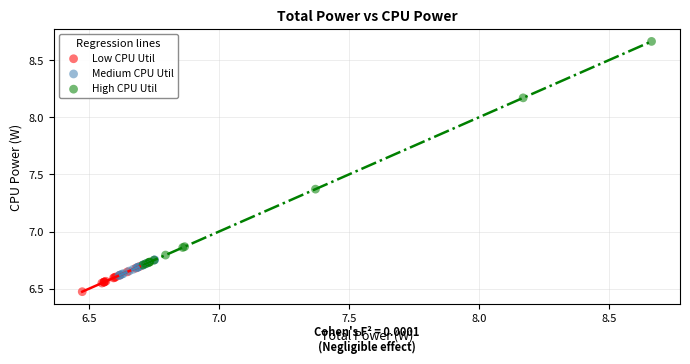

Which series contains the highest Y value?

High CPU Util